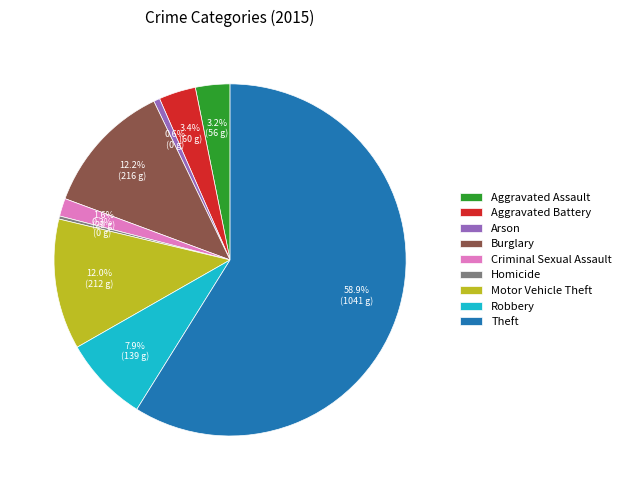

Which has a higher value, Burglary or Aggravated Battery?

Burglary